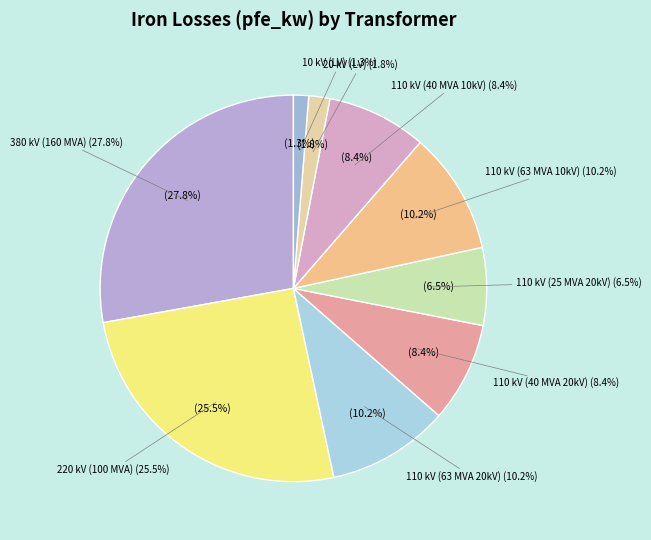

What percentage is the 110 slice, to the nearest percent?

8%